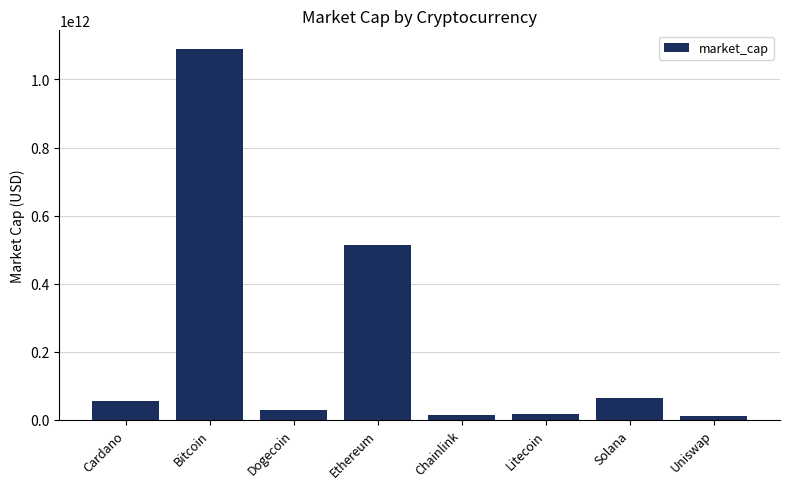

Where is the data nearest to the value 549782904958?

Ethereum